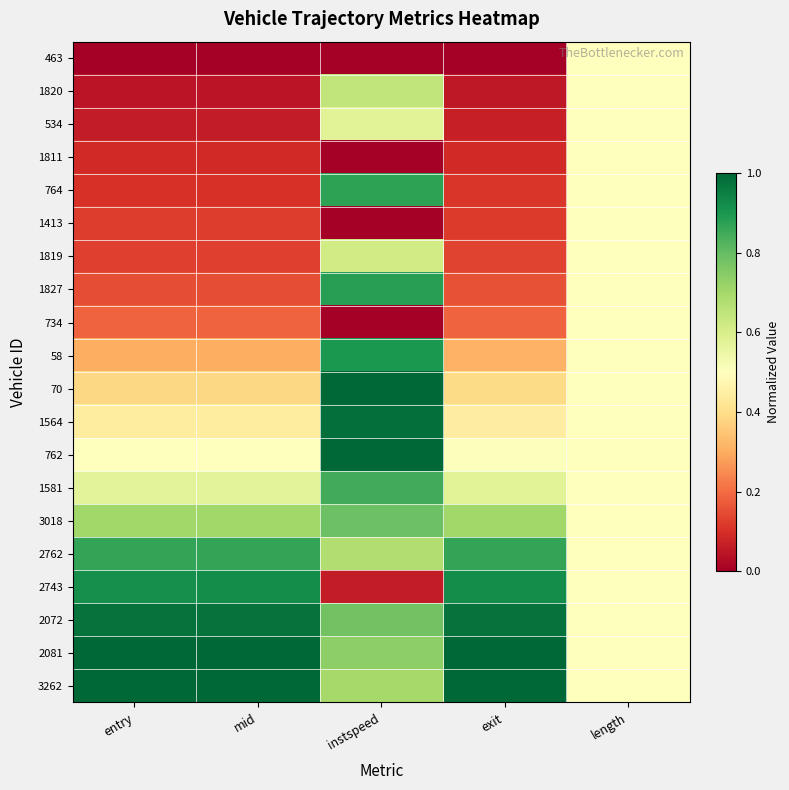

Reading right to left, extract all data points from this chart.

463: length=0.5	exit=0.0	instspeed=0.0	mid=0.0	entry=0.0
1820: length=0.5	exit=0.1	instspeed=0.6	mid=0.0	entry=0.0
534: length=0.5	exit=0.1	instspeed=0.6	mid=0.1	entry=0.1
1811: length=0.5	exit=0.1	instspeed=0.0	mid=0.1	entry=0.1
764: length=0.5	exit=0.1	instspeed=0.9	mid=0.1	entry=0.1
1413: length=0.5	exit=0.1	instspeed=0.0	mid=0.1	entry=0.1
1819: length=0.5	exit=0.1	instspeed=0.6	mid=0.1	entry=0.1
1827: length=0.5	exit=0.2	instspeed=0.9	mid=0.1	entry=0.1
734: length=0.5	exit=0.2	instspeed=0.0	mid=0.2	entry=0.2
58: length=0.5	exit=0.3	instspeed=0.9	mid=0.3	entry=0.3
70: length=0.5	exit=0.4	instspeed=1.0	mid=0.4	entry=0.4
1564: length=0.5	exit=0.4	instspeed=1.0	mid=0.4	entry=0.4
762: length=0.5	exit=0.5	instspeed=1.0	mid=0.5	entry=0.5
1581: length=0.5	exit=0.6	instspeed=0.8	mid=0.6	entry=0.6
3018: length=0.5	exit=0.7	instspeed=0.8	mid=0.7	entry=0.7
2762: length=0.5	exit=0.9	instspeed=0.7	mid=0.9	entry=0.9
2743: length=0.5	exit=0.9	instspeed=0.1	mid=0.9	entry=0.9
2072: length=0.5	exit=1.0	instspeed=0.8	mid=1.0	entry=1.0
2081: length=0.5	exit=1.0	instspeed=0.7	mid=1.0	entry=1.0
3262: length=0.5	exit=1.0	instspeed=0.7	mid=1.0	entry=1.0